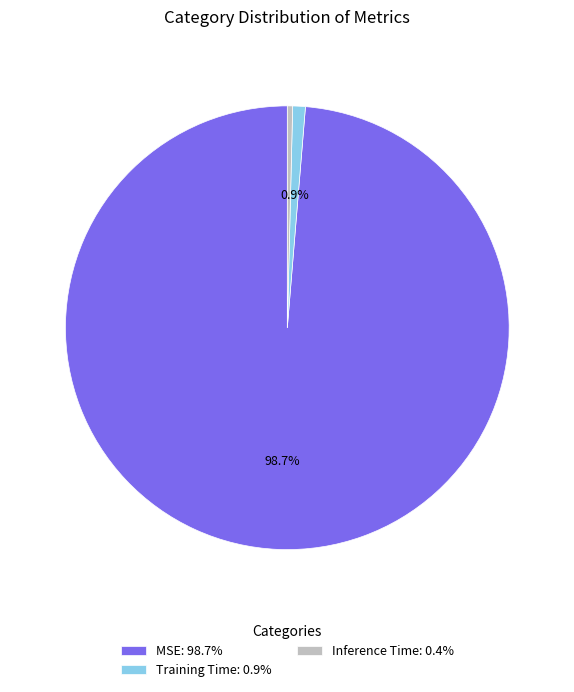

Does any single category account for the majority?

Yes